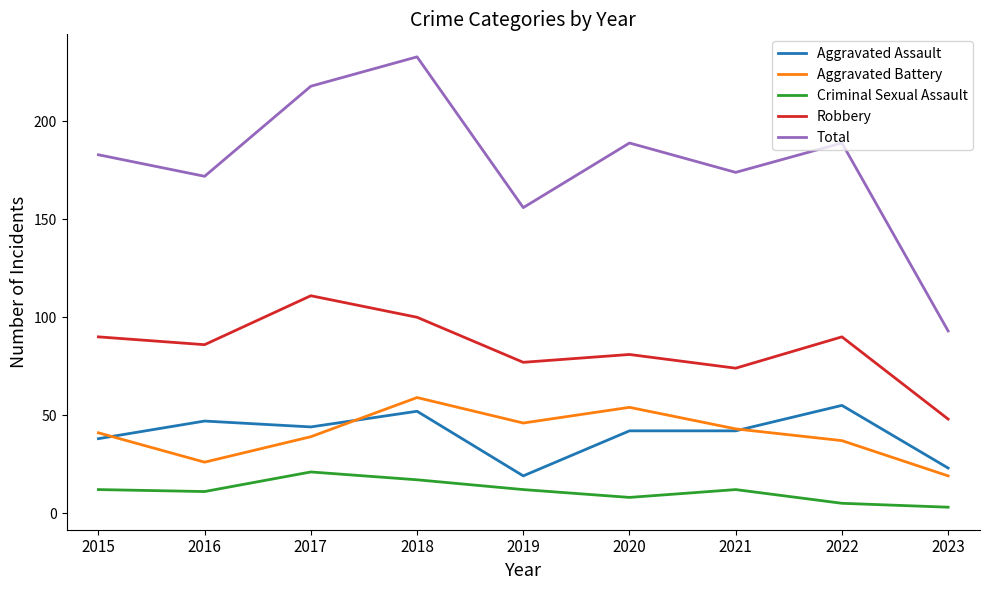

What is the total value across all series at 2017?

433